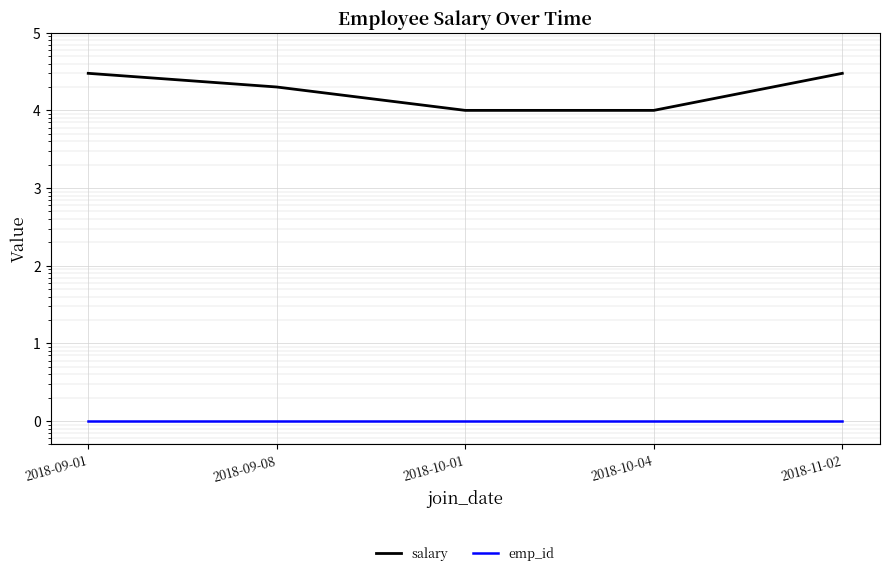

Reading right to left, list all the values displayed in this chart.

salary: 30000	10000	10000	20000	30000
emp_id: 1	1	1	1	1